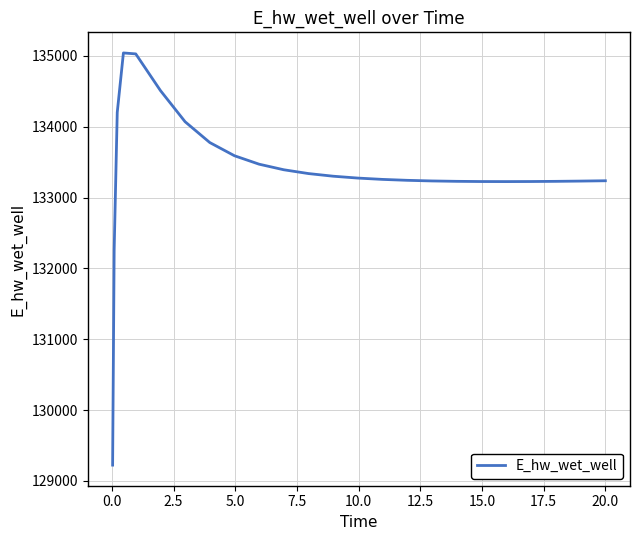

Does the chart display data point markers on the line(s)?

No